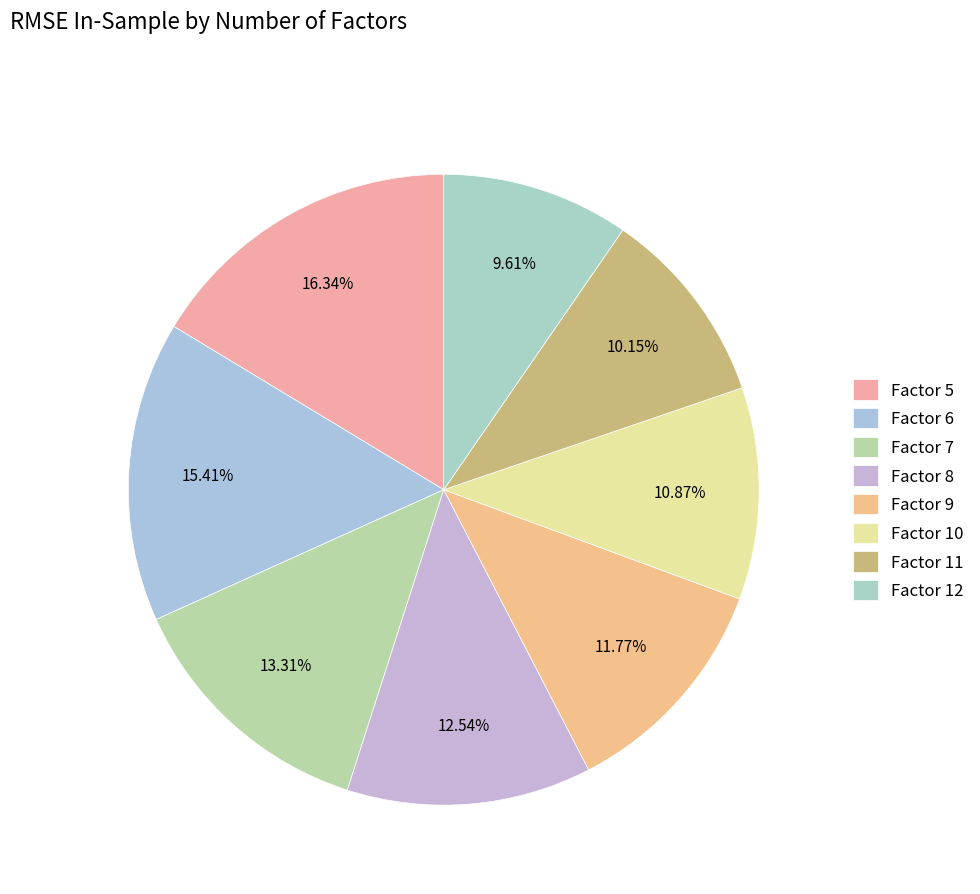

To the nearest percent, what is the average slice percentage?

12%